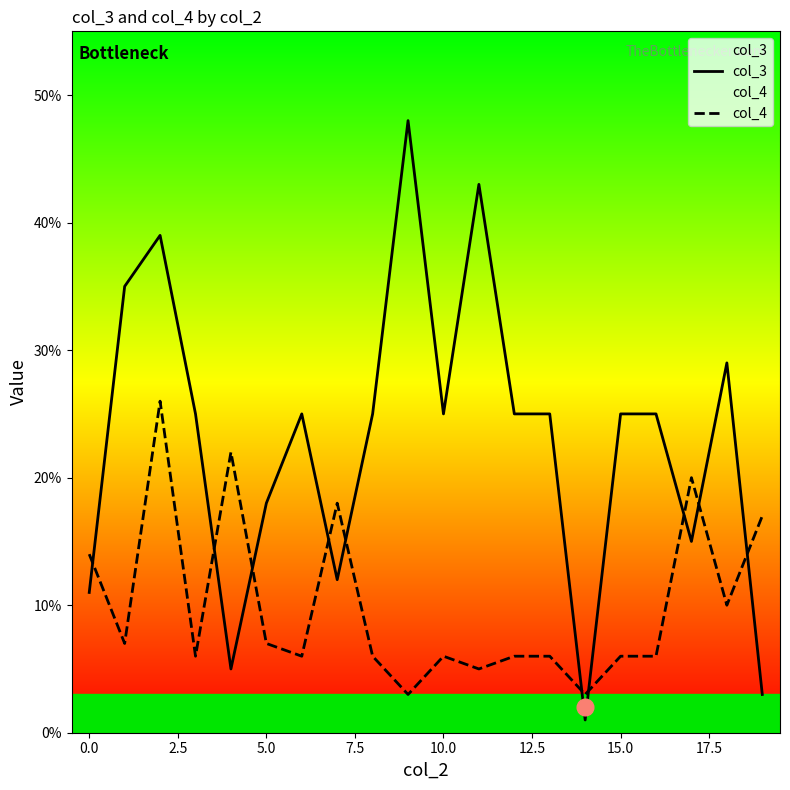

How many values in the col_3 series are below 25?

7